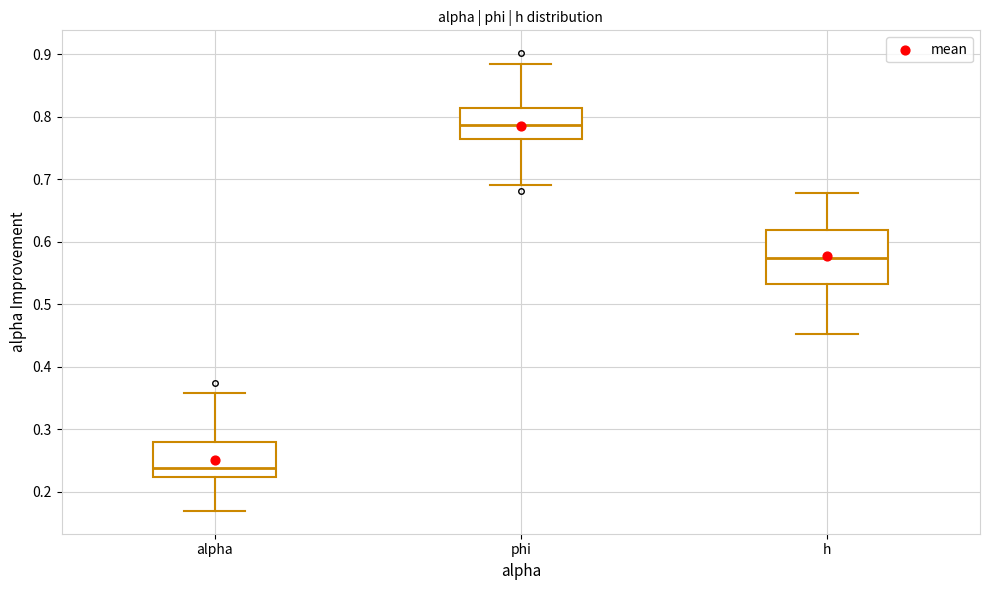

Where does the lower whisker of the box for alpha end on the y-axis? The values are not printed on the chart, so give them approximately, as read against the axis.

0.17